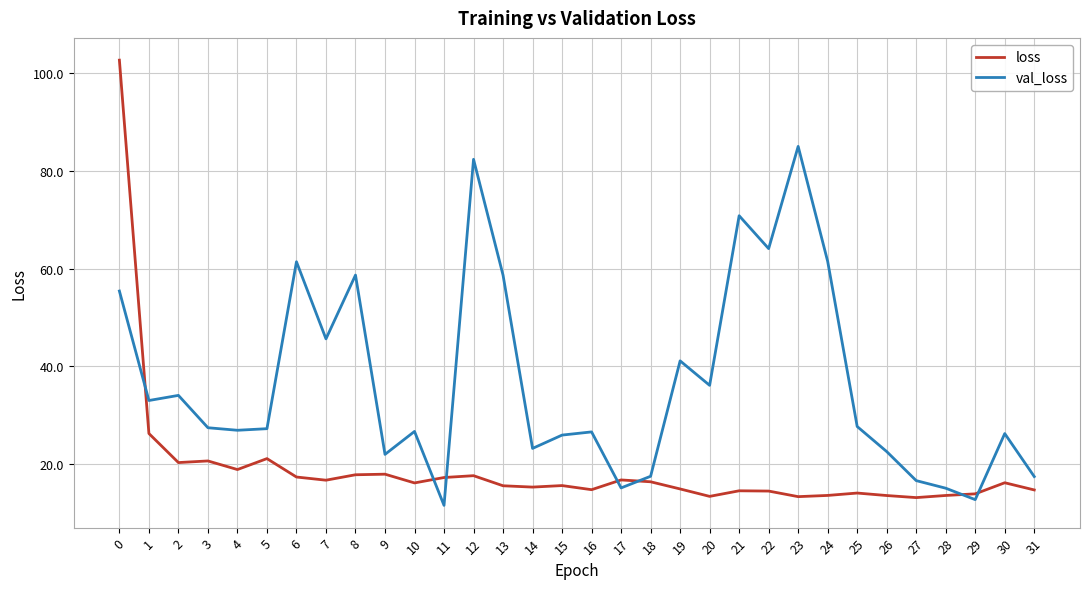

What is the smallest value displayed?

11.6